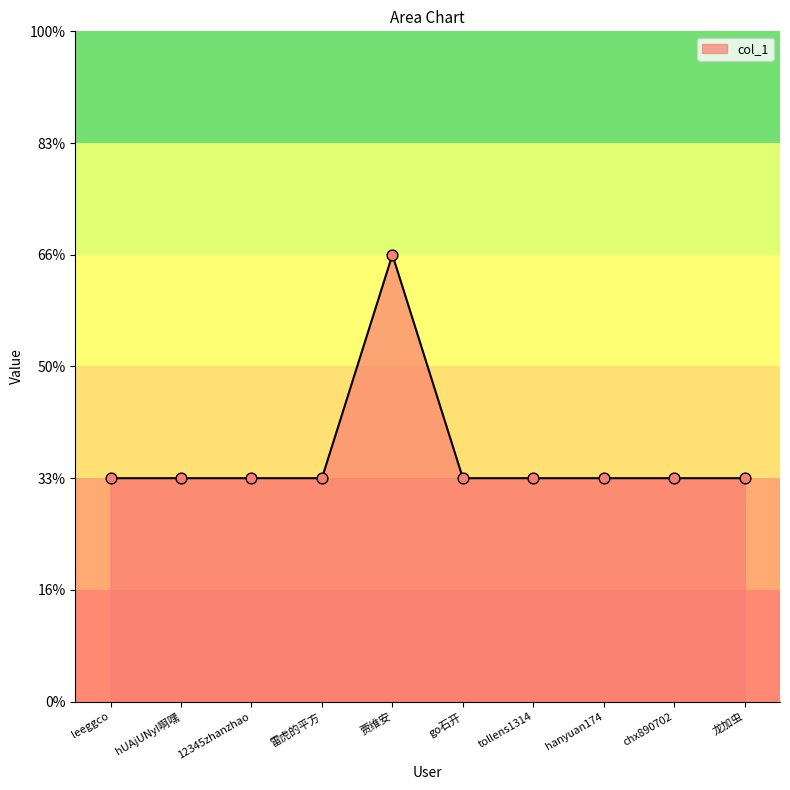

Is this an area chart (filled region under the line)?

Yes